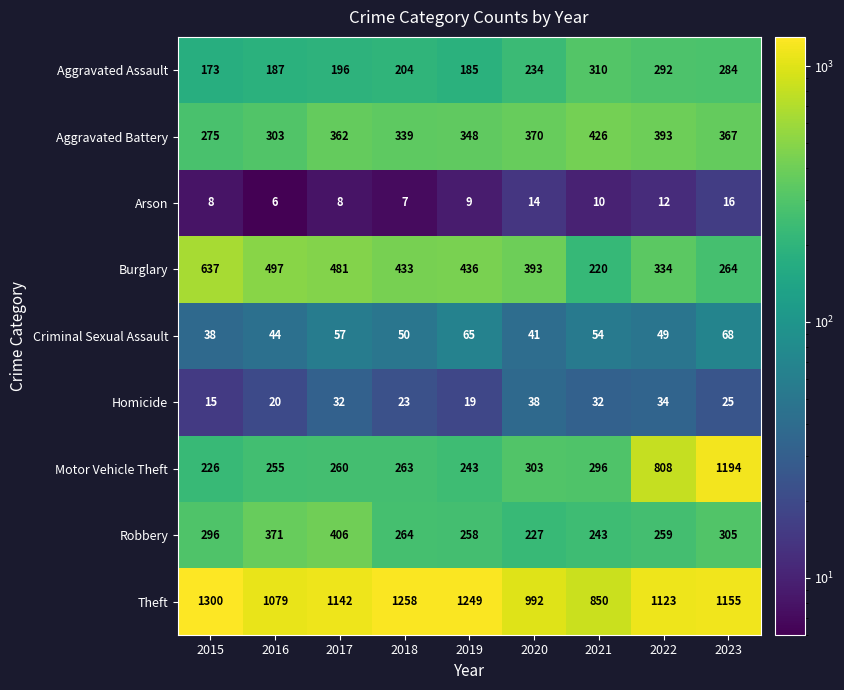

Which label corresponds to the smallest value in the chart?

2016